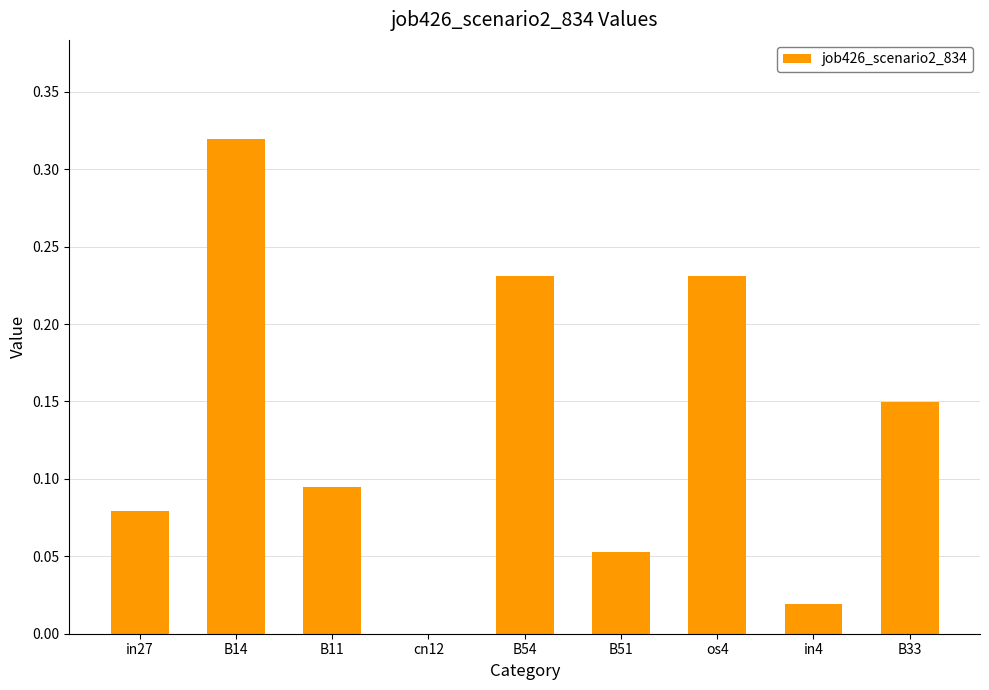

At which category does the chart reach its peak across all series?

B14